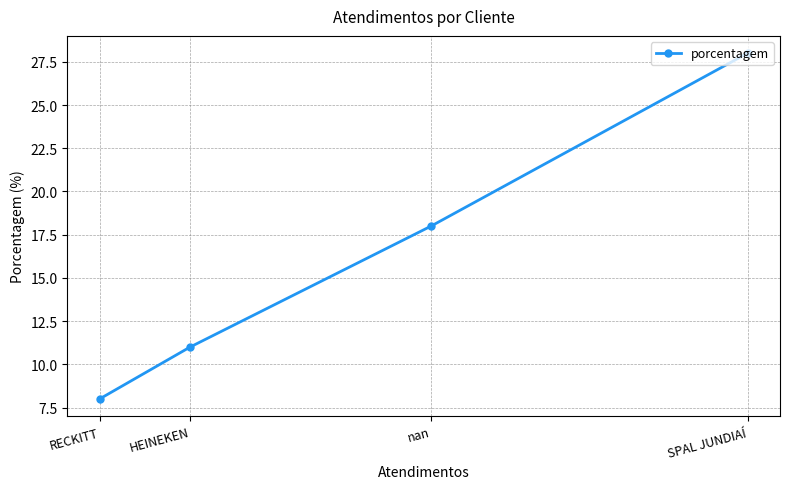

What is the ratio of the value at nan to the value at RECKITT?

2.2